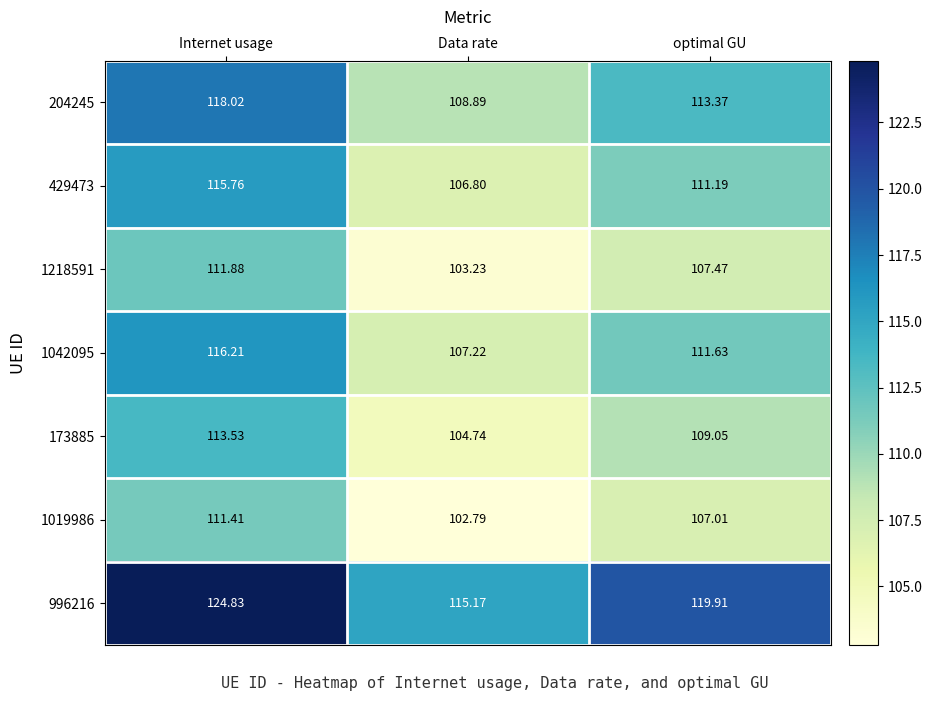

Which category has the lowest value across all series?

Data rate